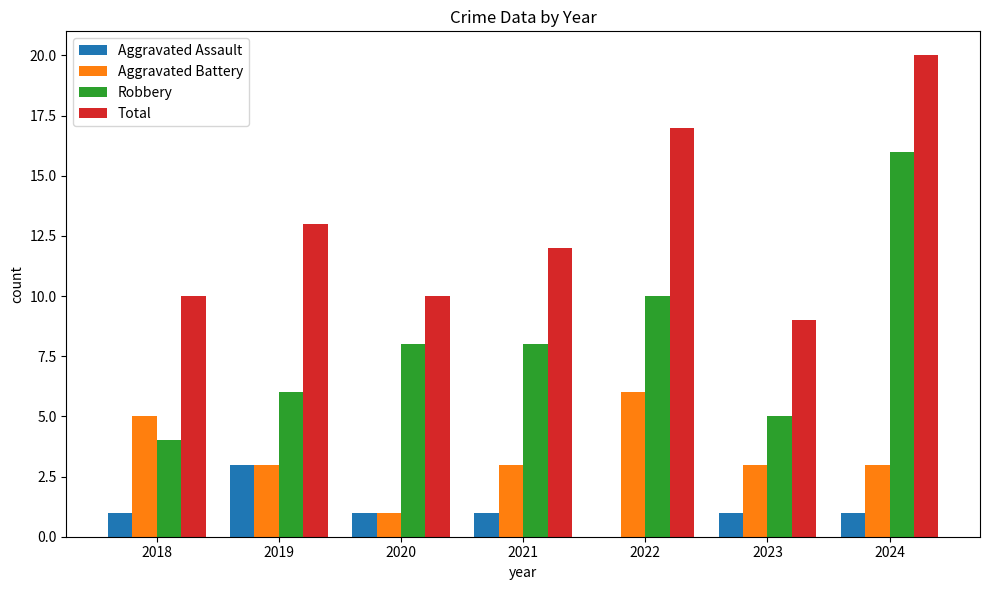

Which series changed the most between 2018 and 2021?

Robbery